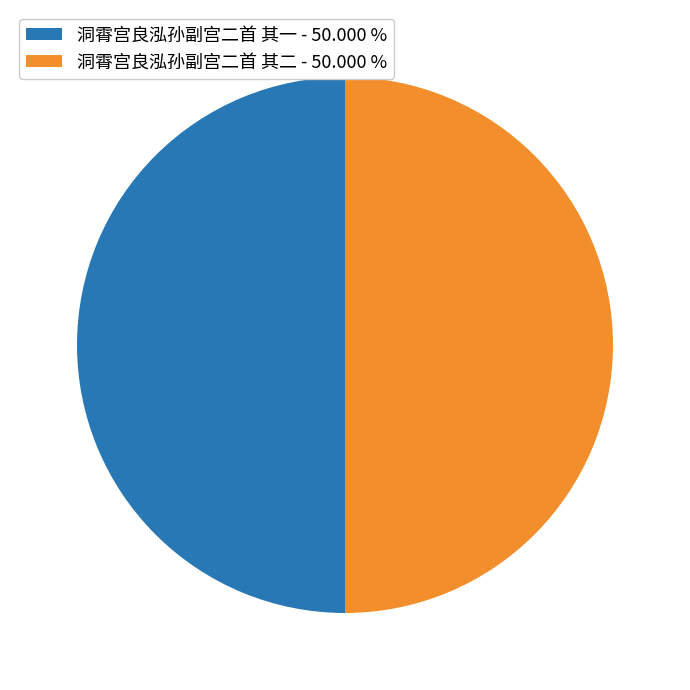

What is the ratio of the value at 洞霄宫良泓孙副宫二首 其二 to the value at 洞霄宫良泓孙副宫二首 其一?

1.0